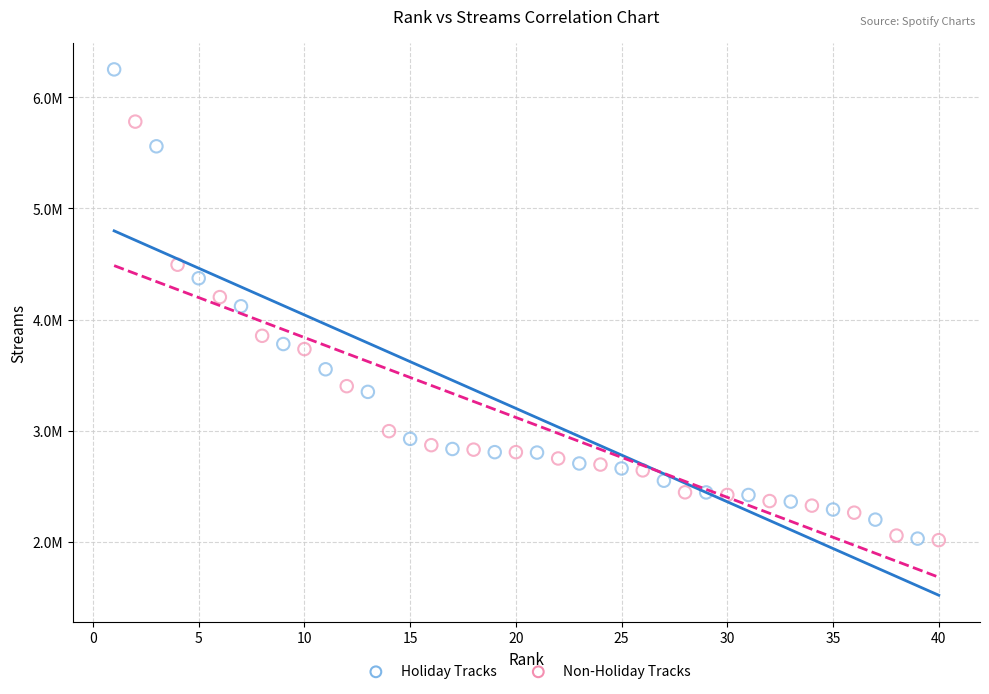

Which series has the largest Y range (max minus min)?

Holiday Tracks